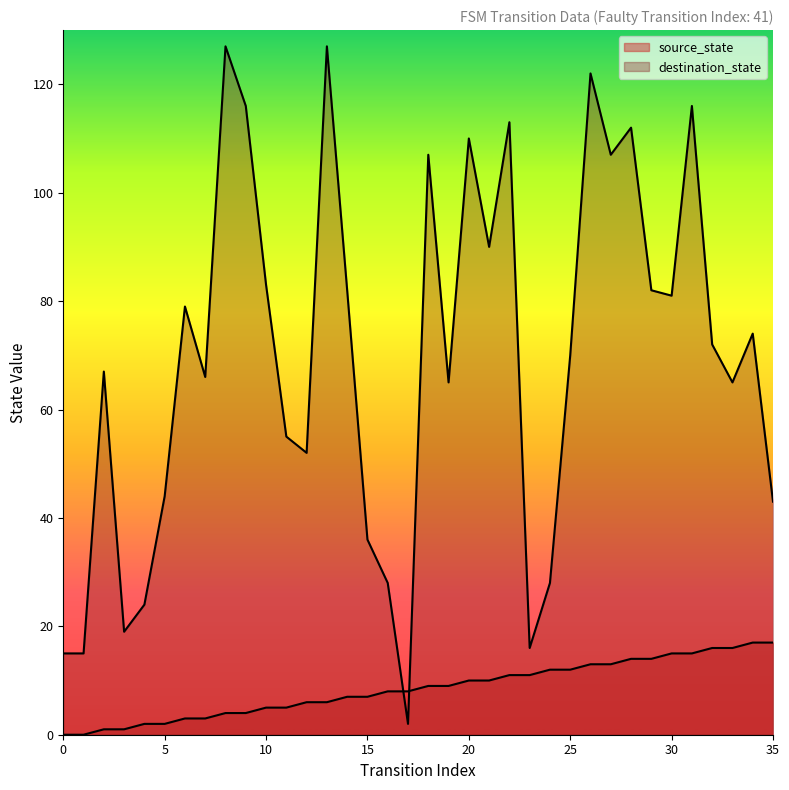

Which has a higher value, 29 or 26?

29